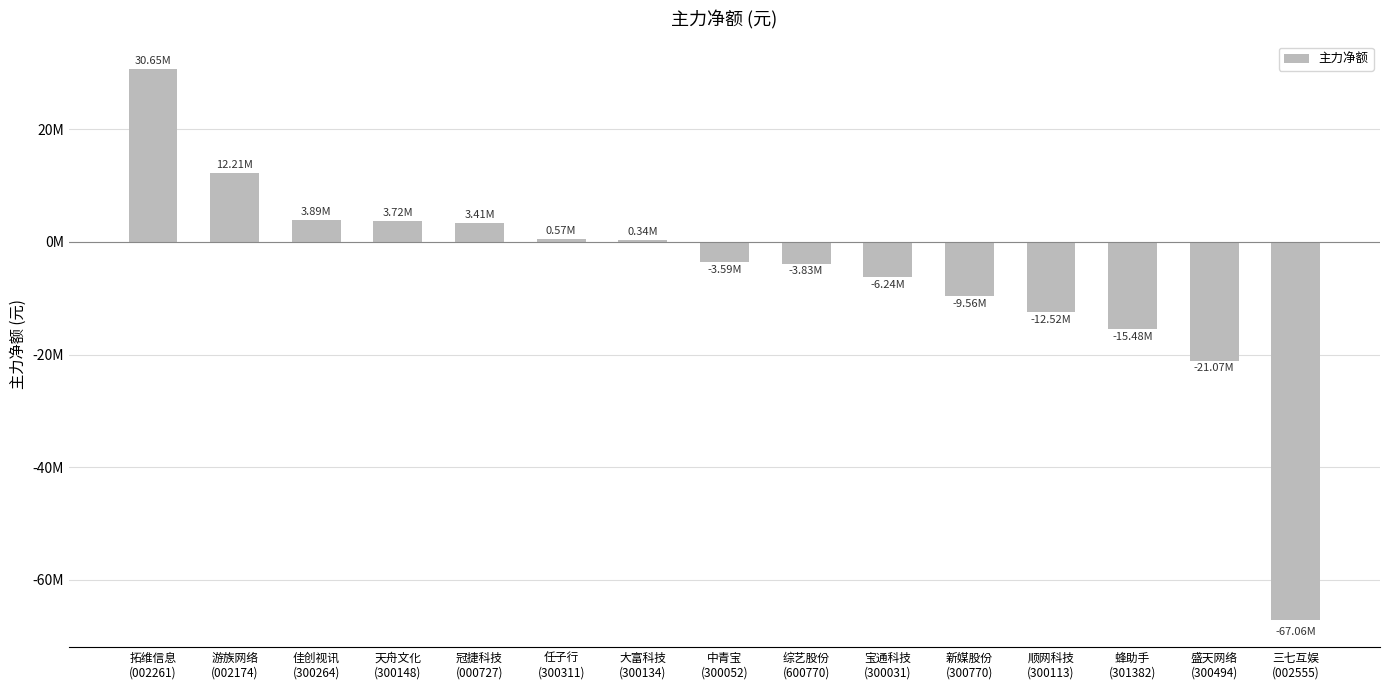

What is the difference between the second highest and second lowest values?

33276504